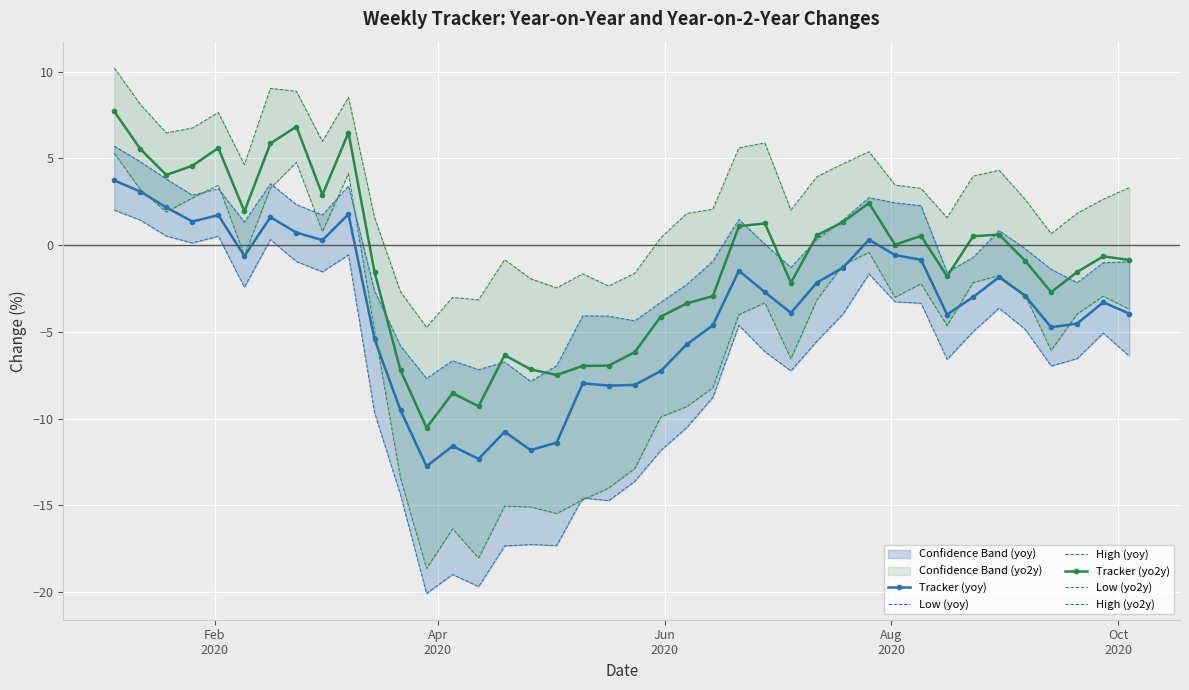

Which series has the largest total across all categories?

High (yo2y)